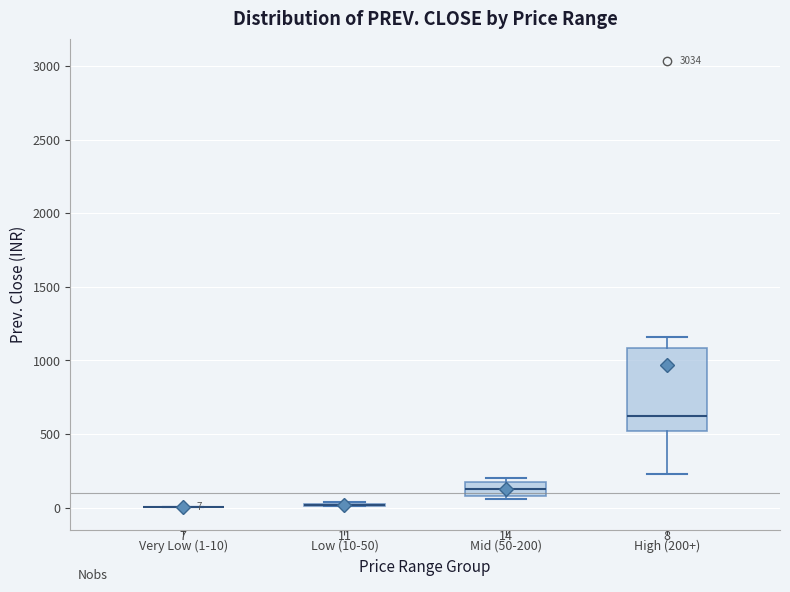

Which box is the tallest, from its lower edge to its upper edge?

High (200+)